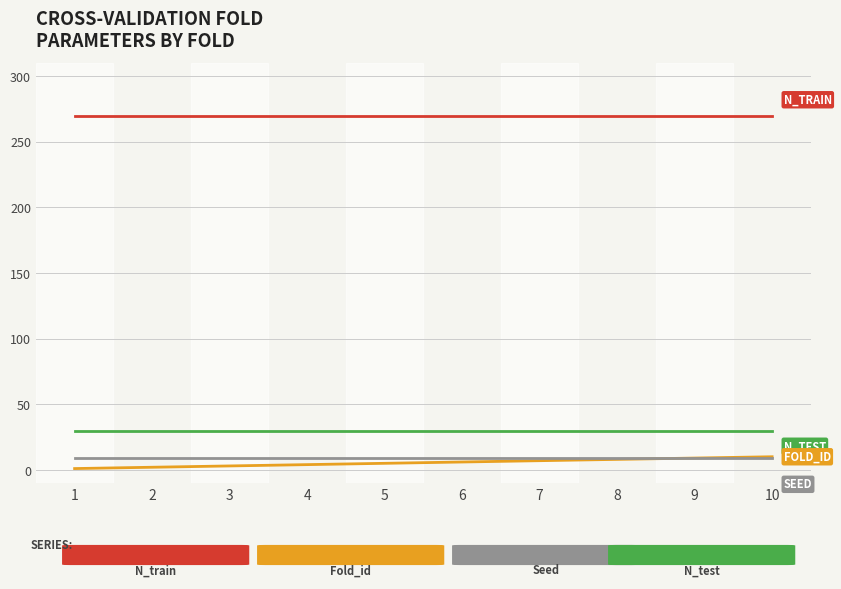

What is the greatest value displayed?

270